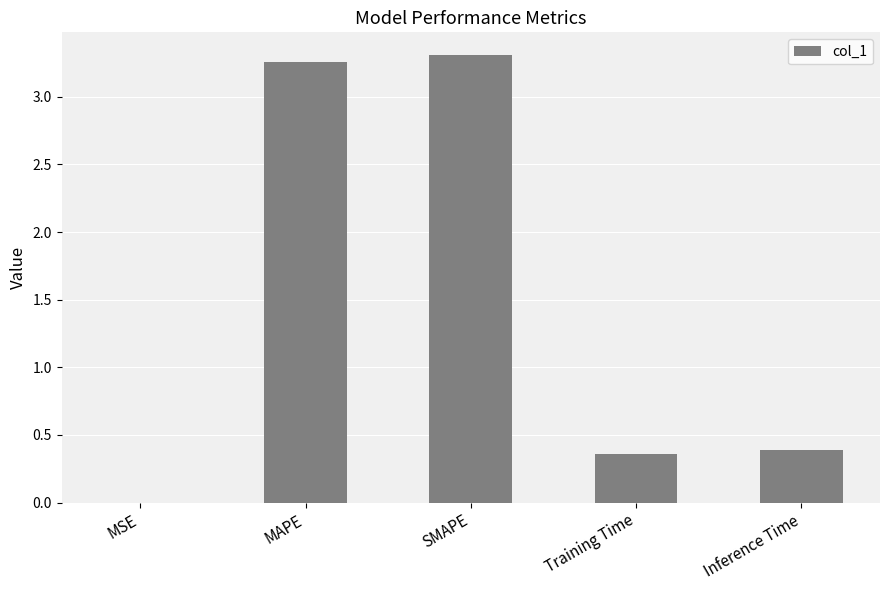

The value at Inference Time is 0.7. True or false?

False